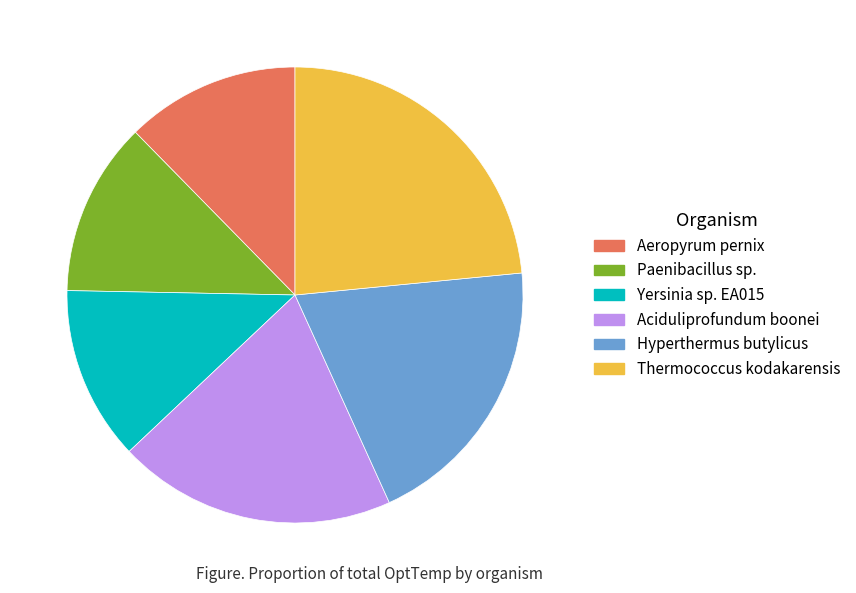

Does Thermococcus kodakarensis represent more than half of the total?

No